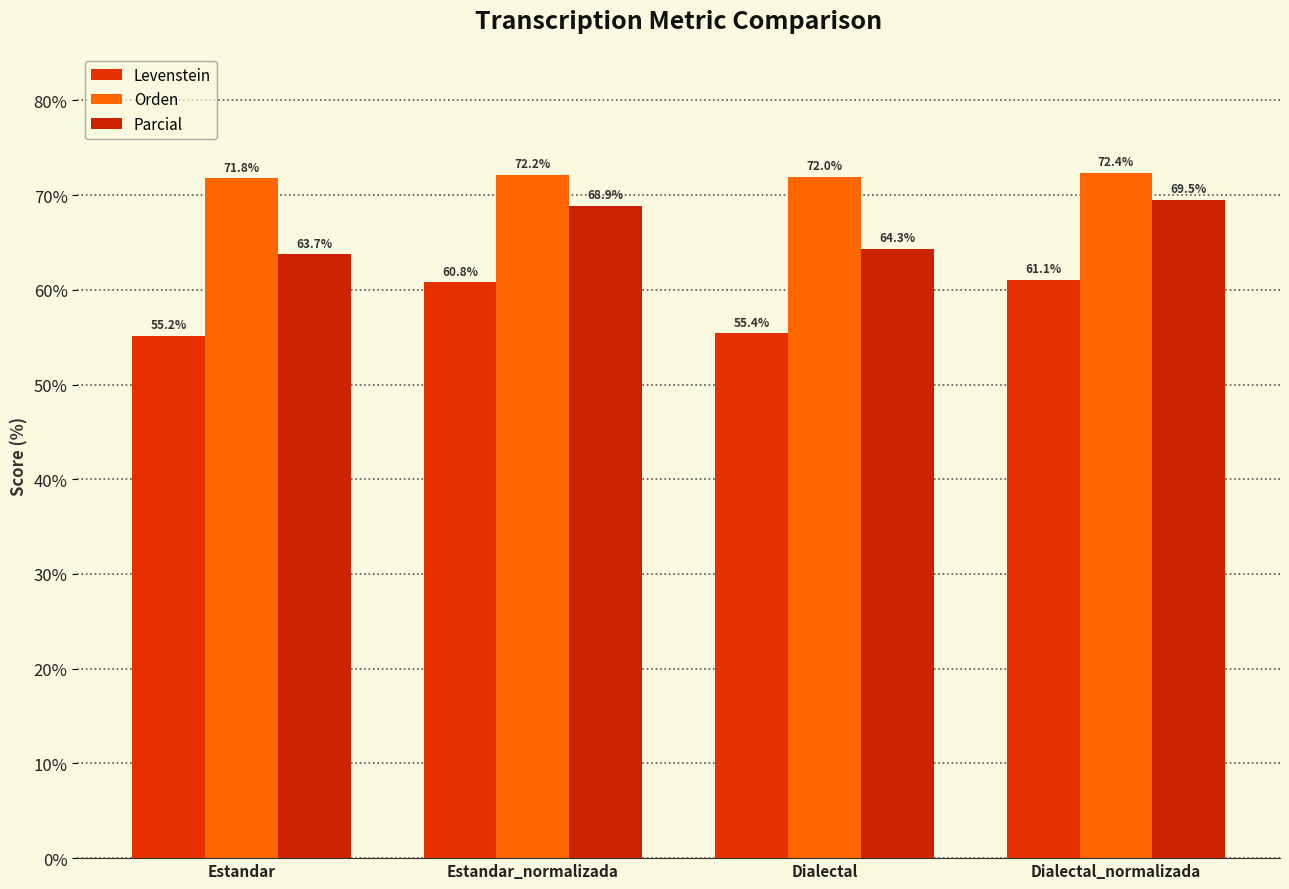

At which label does Parcial reach its peak?

Dialectal_normalizada